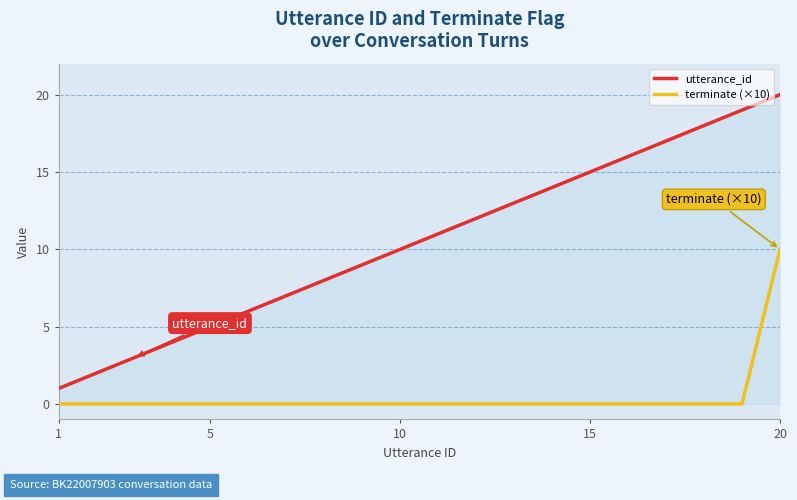

Which series has the largest total across all categories?

utterance_id